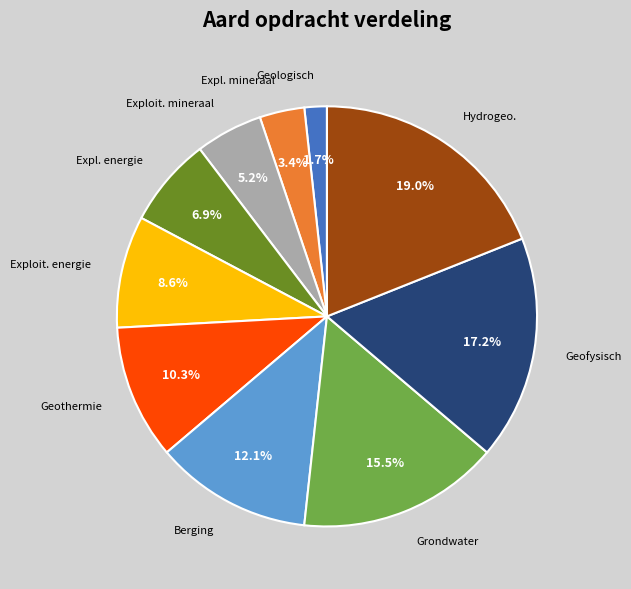

Is there any slice that represents more than half of the pie?

No